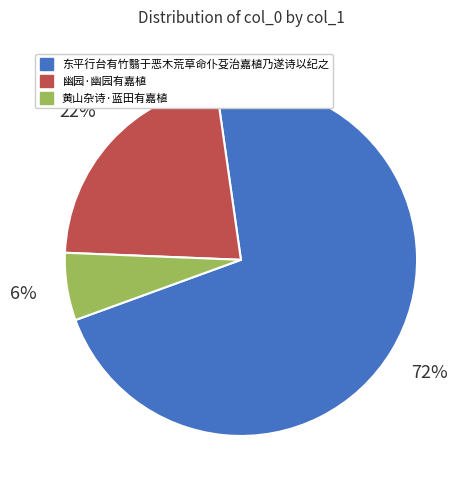

Which has a higher value, 东平行台有竹翳于恶木荒草命仆芟治嘉植乃遂诗以纪之 or 黄山杂诗·蓝田有嘉植?

东平行台有竹翳于恶木荒草命仆芟治嘉植乃遂诗以纪之